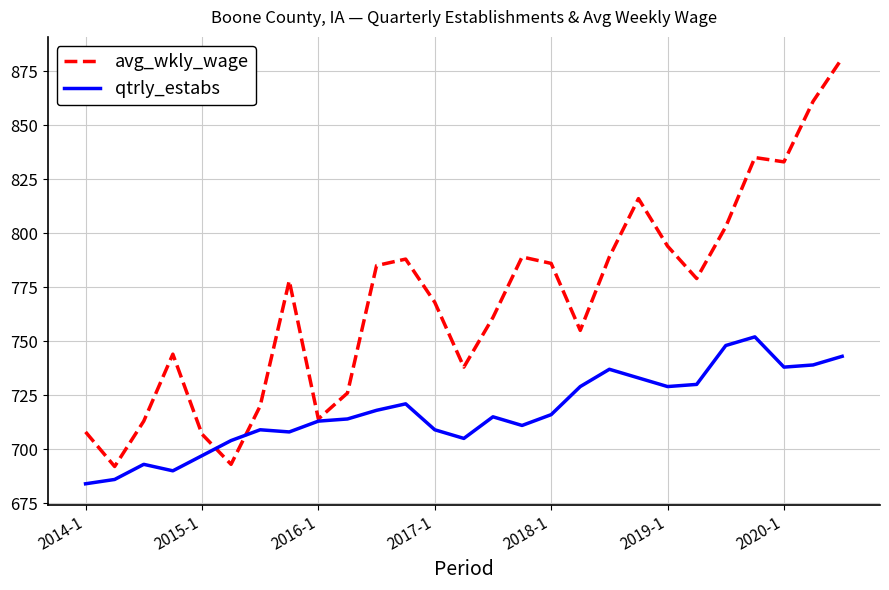

What is the highest value of the qtrly_estabs series?

752